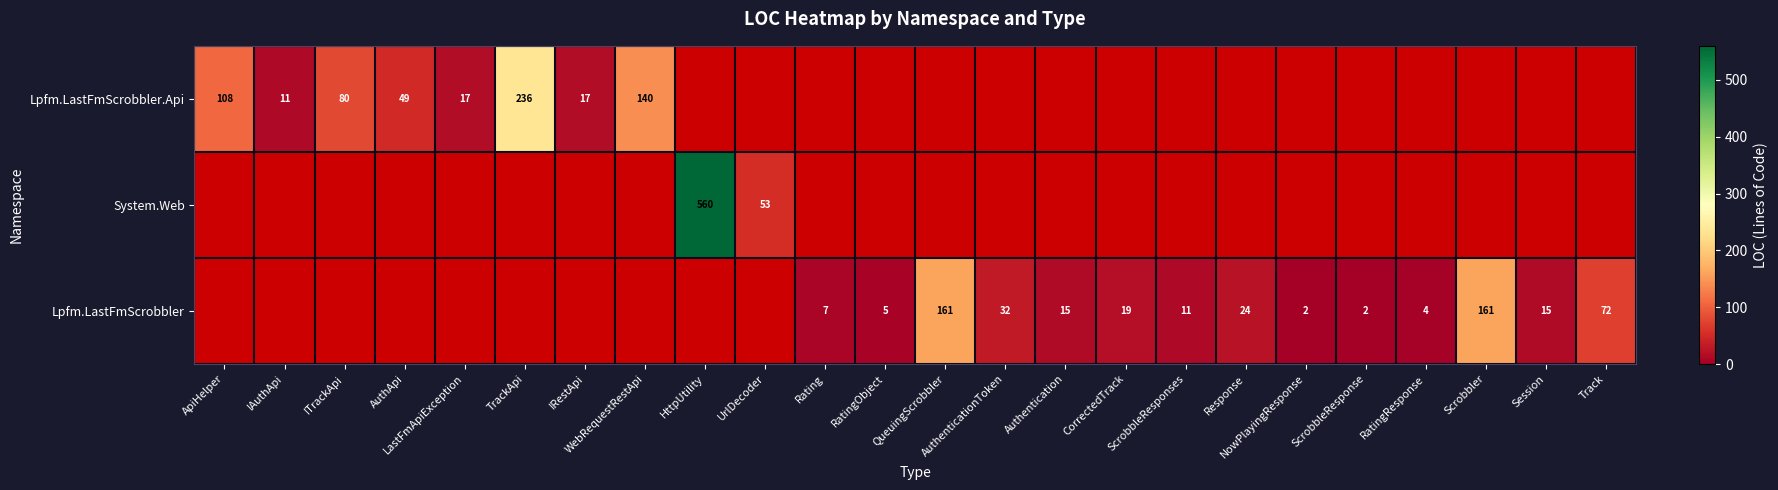

What is the highest value of the Lpfm.LastFmScrobbler.Api series?

236.0